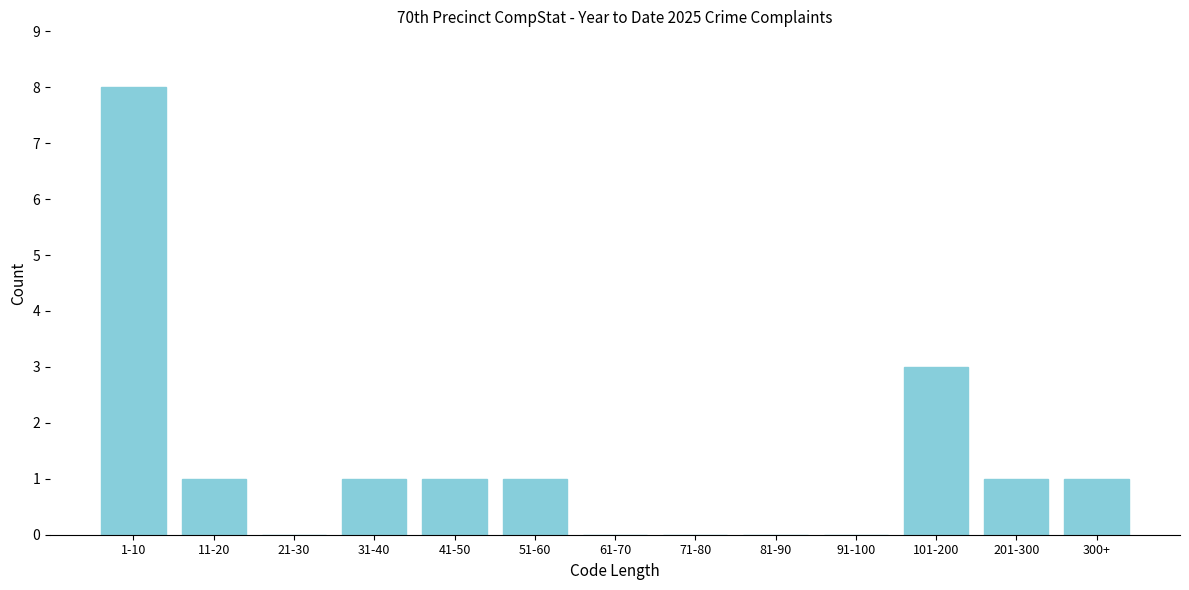

Reading left to right, what are all the values shown in this chart?

1-10=8	11-20=1	21-30=0	31-40=1	41-50=1	51-60=1	61-70=0	71-80=0	81-90=0	91-100=0	101-200=3	201-300=1	300+=1